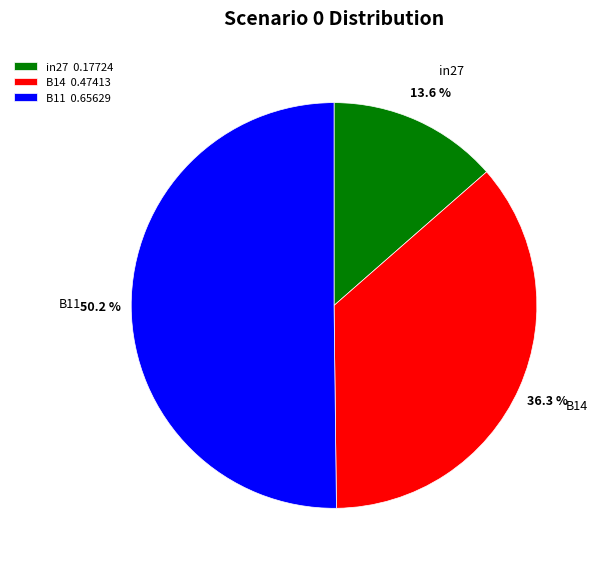

How many slices are in this pie chart?

3